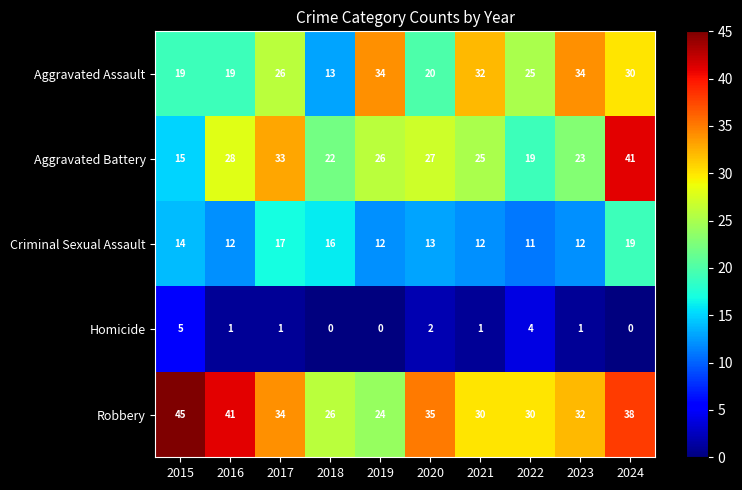

What is the sum of all Homicide values?

15